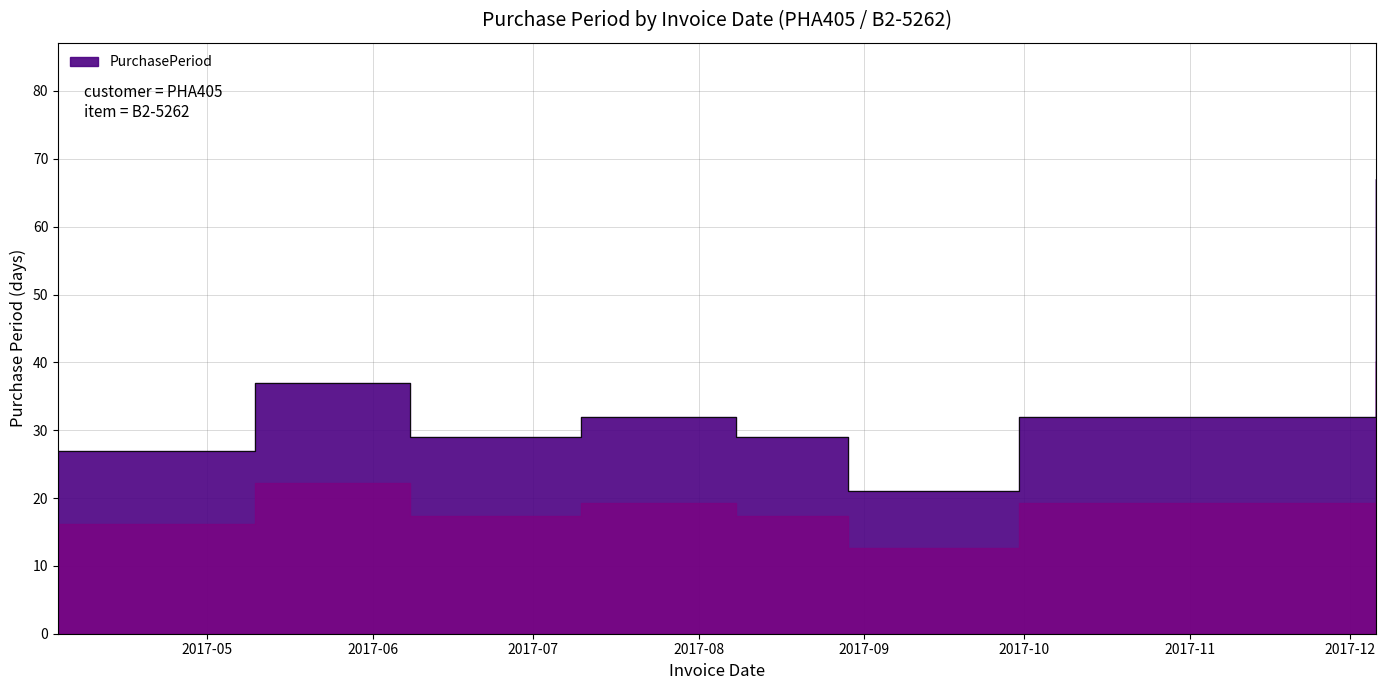

How many points are higher than both their immediate neighbors (excluding endpoints)?

2